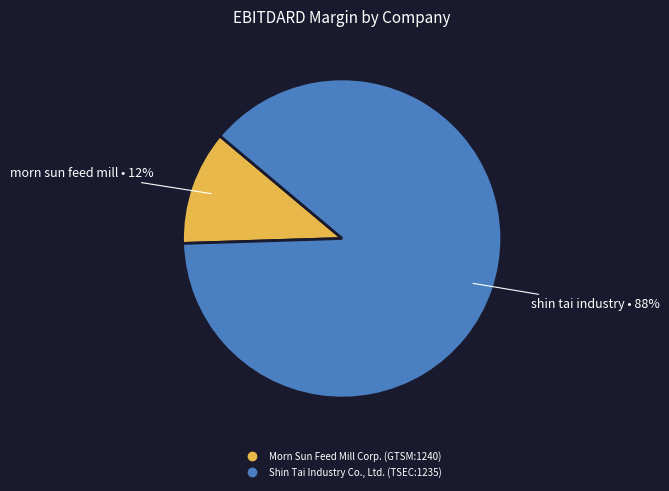

Which slice represents more than half of the pie?

Shin Tai Industry Co., Ltd. (TSEC:1235)